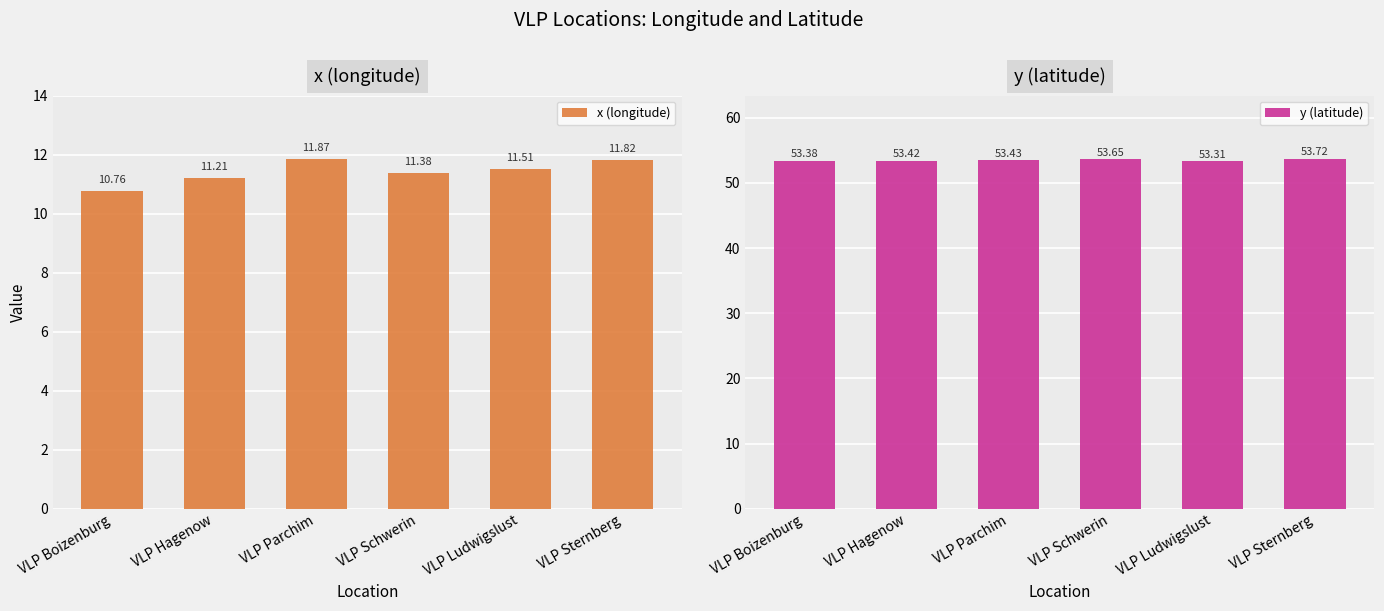

List the series in order of their peak value, highest first.

y (latitude), x (longitude)